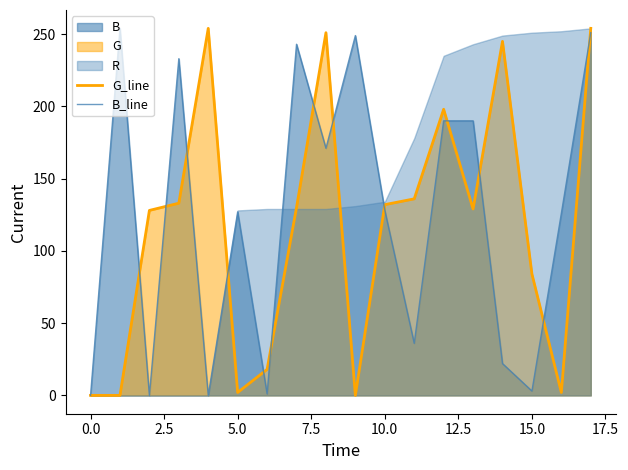

Is the value of B_line at 17.5 greater than the value of G_line at 17.5?

No